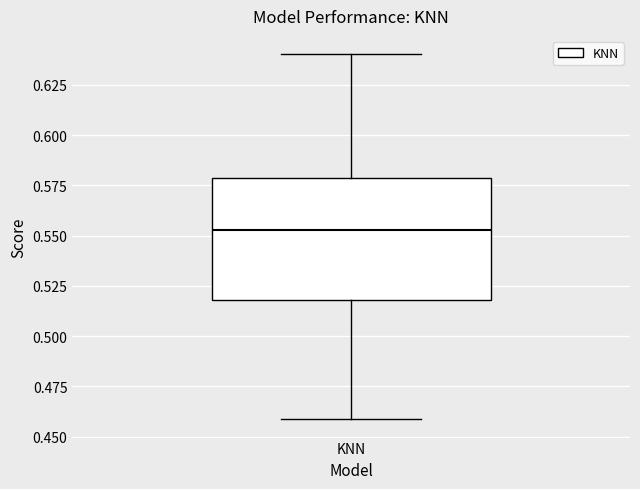

Where does the upper whisker of the box for KNN end on the y-axis? The values are not printed on the chart, so give them approximately, as read against the axis.

0.640